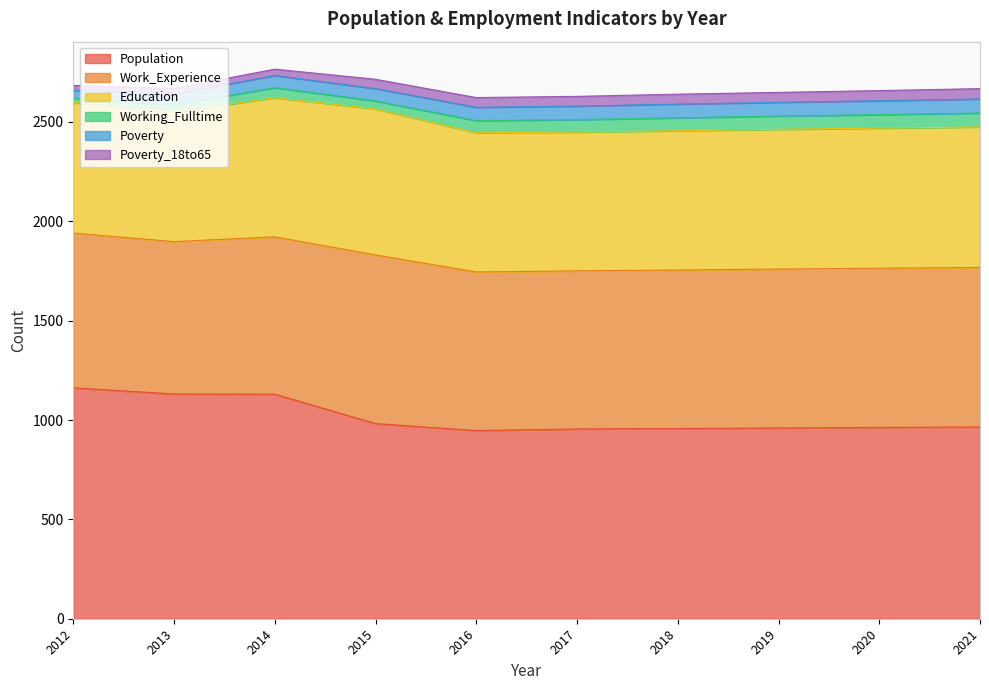

True or false: Working_Fulltime and Education cross at least once.

False